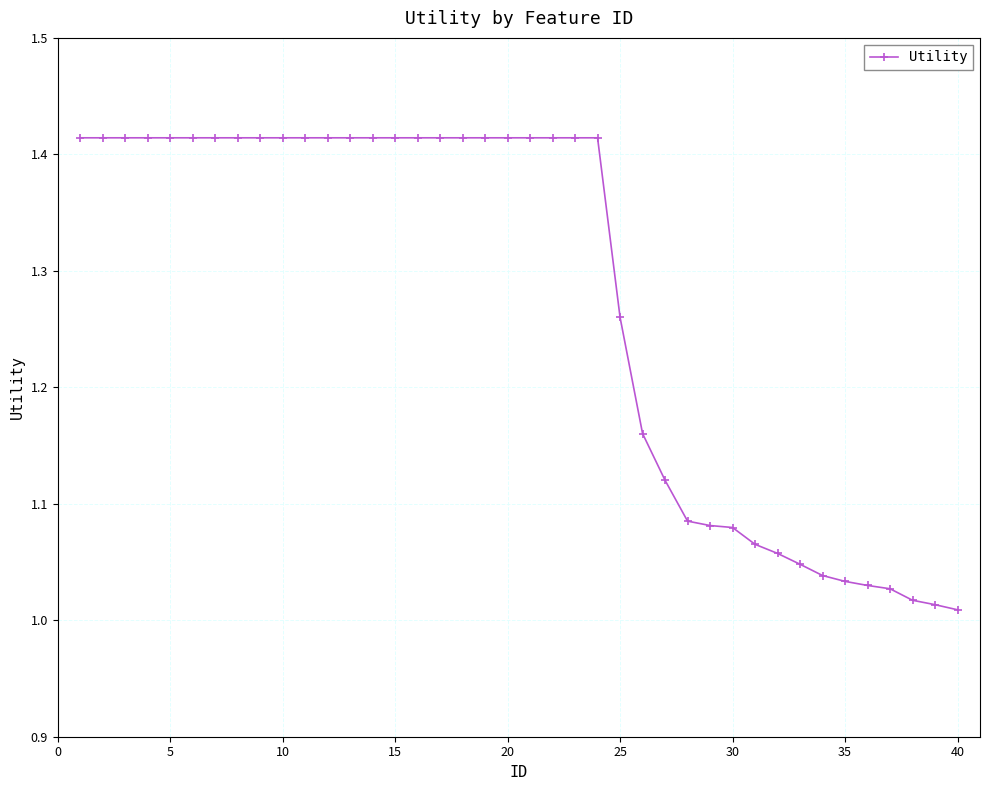

What is the difference between the second highest and minimum values?

0.4